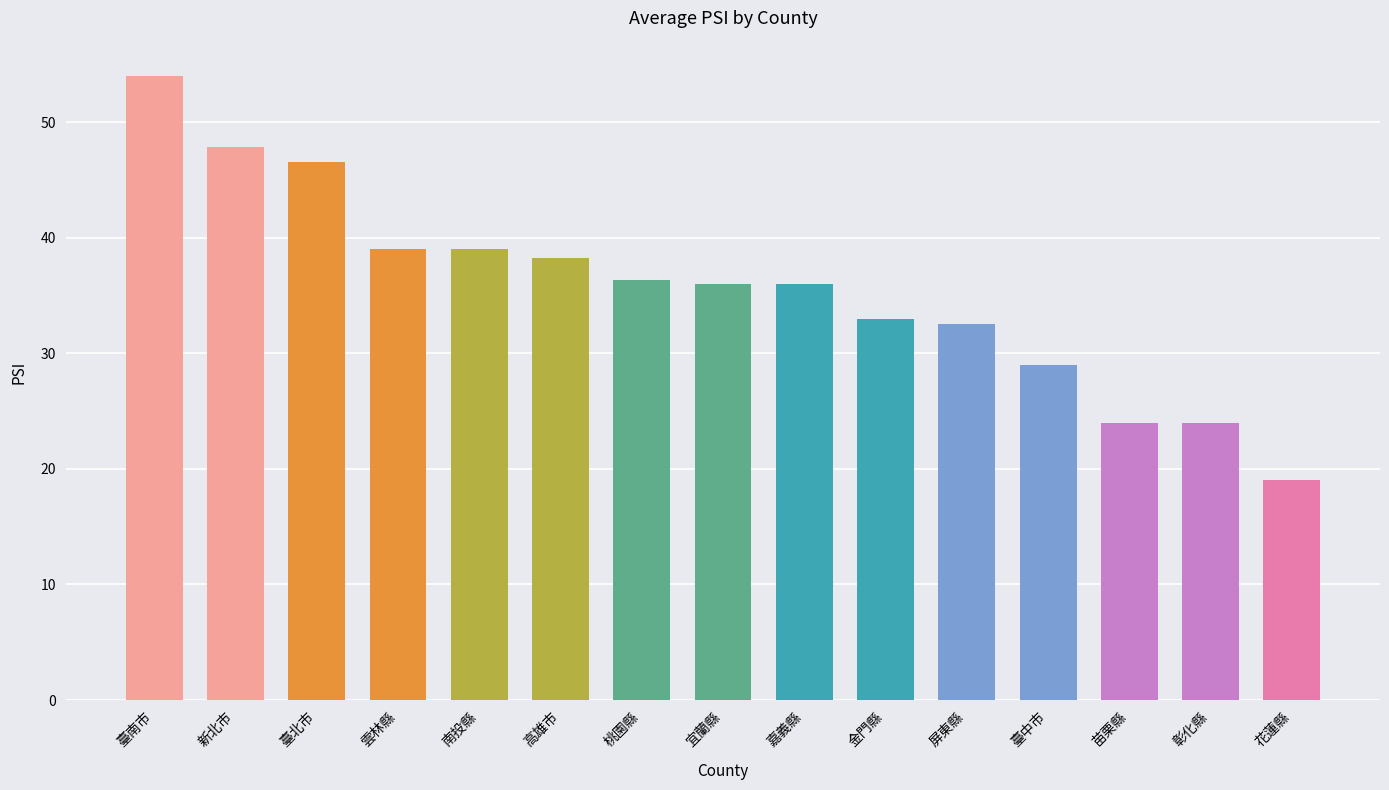

Reading right to left, what are all the values shown in this chart?

花蓮縣=19.0	彰化縣=24.0	苗栗縣=24.0	臺中市=29.0	屏東縣=32.5	金門縣=33.0	嘉義縣=36.0	宜蘭縣=36.0	桃園縣=36.3	高雄市=38.3	南投縣=39.0	雲林縣=39.0	臺北市=46.6	新北市=47.8	臺南市=54.0